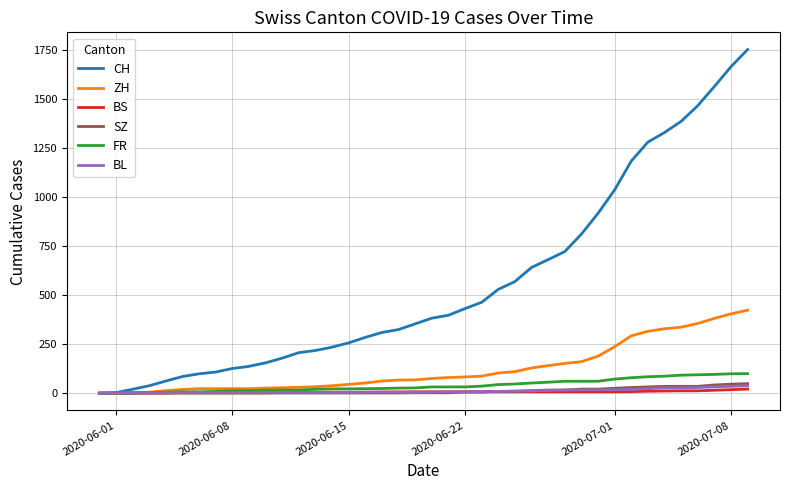

What are all the series names shown in the legend?

CH, ZH, BS, SZ, FR, BL